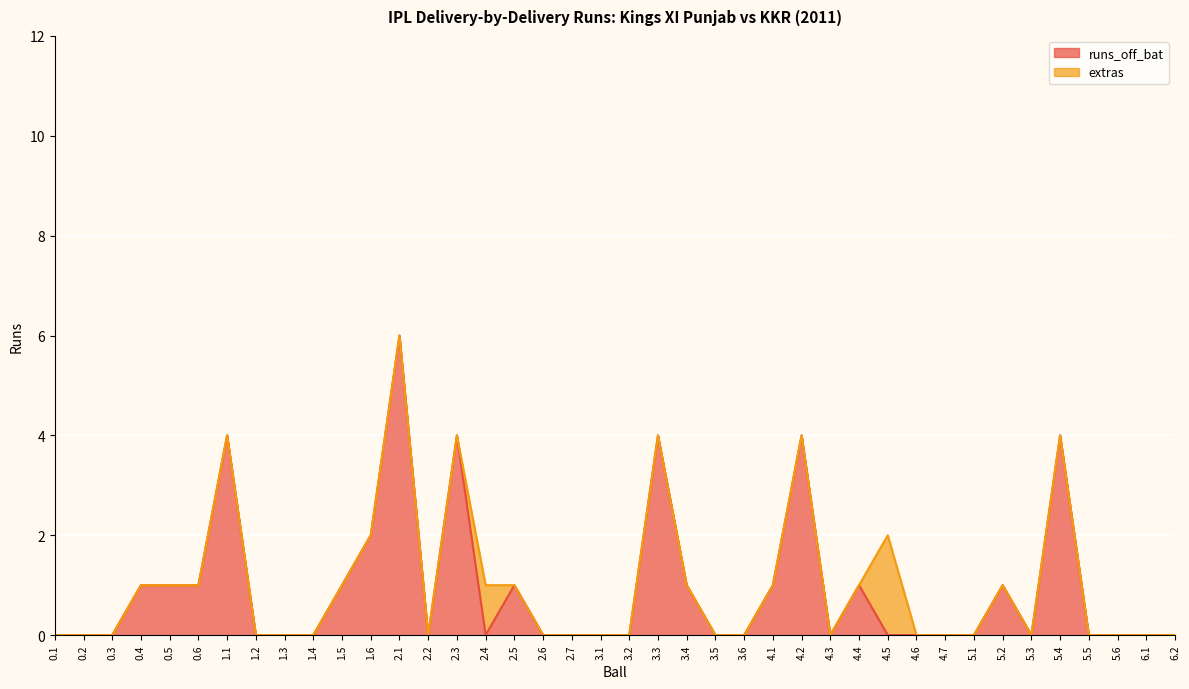

At which label is the value closest to 3?

1.1